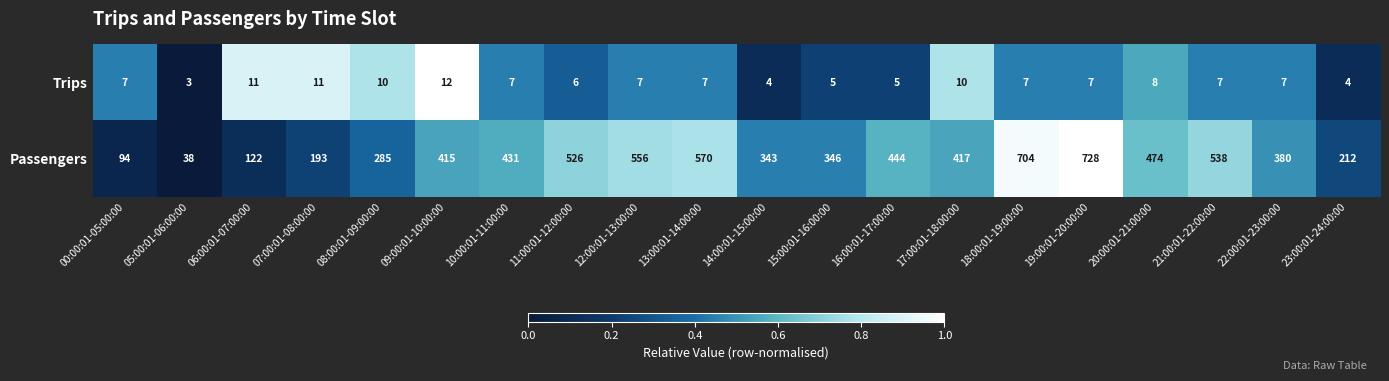

How many categories are shown in the chart?

20